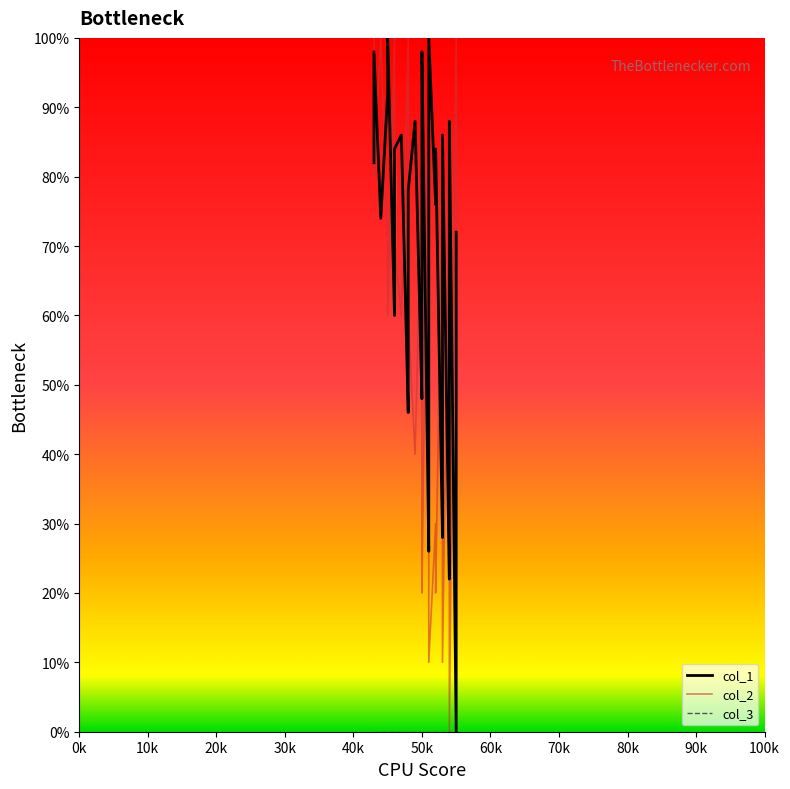

True or false: col_3 and col_2 intersect in this chart.

False